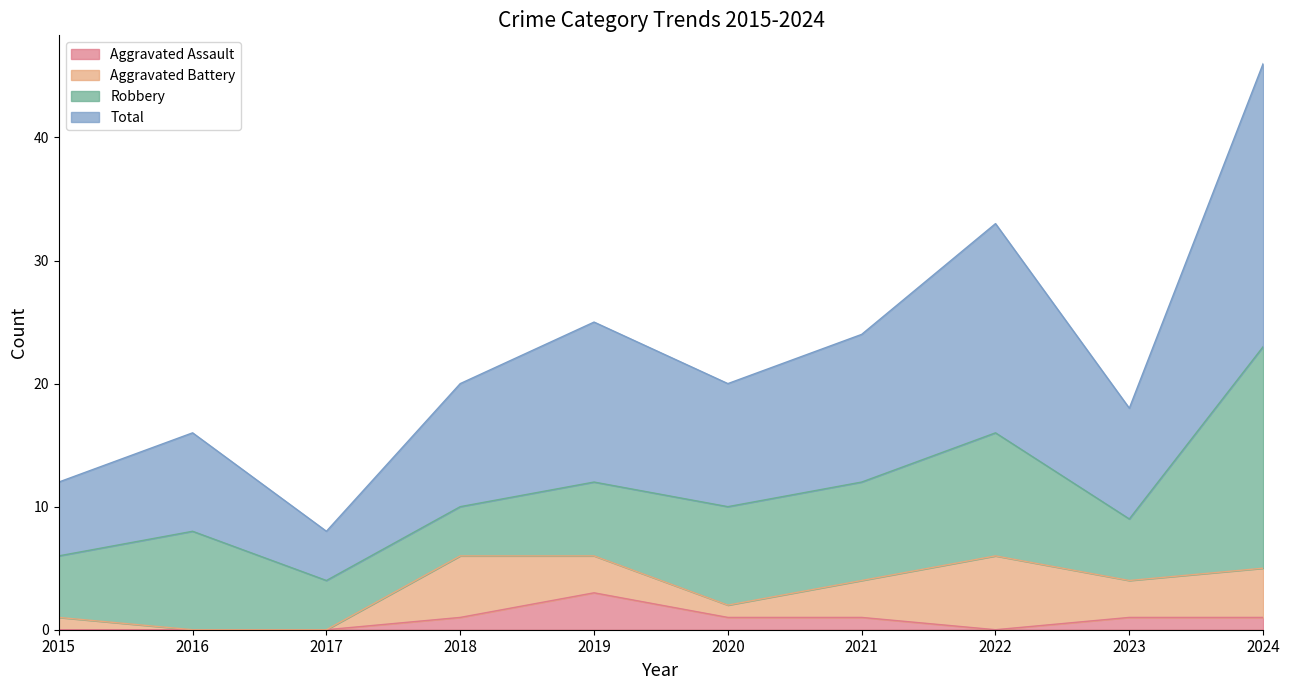

The Aggravated Assault series shows 0 at 2022. True or false?

True